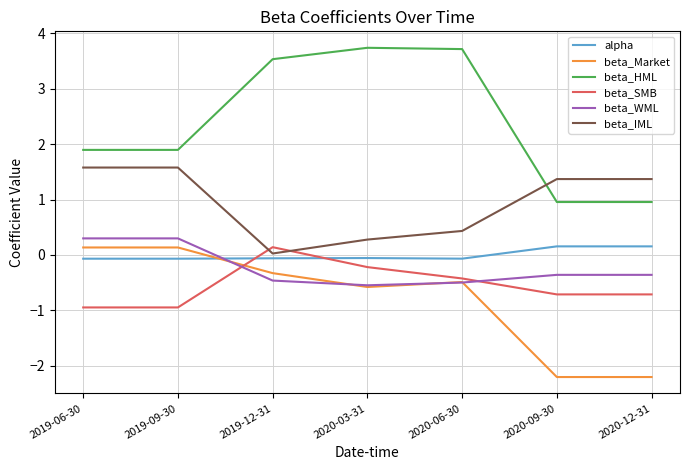

What is the lowest value of the beta_HML series?

1.0